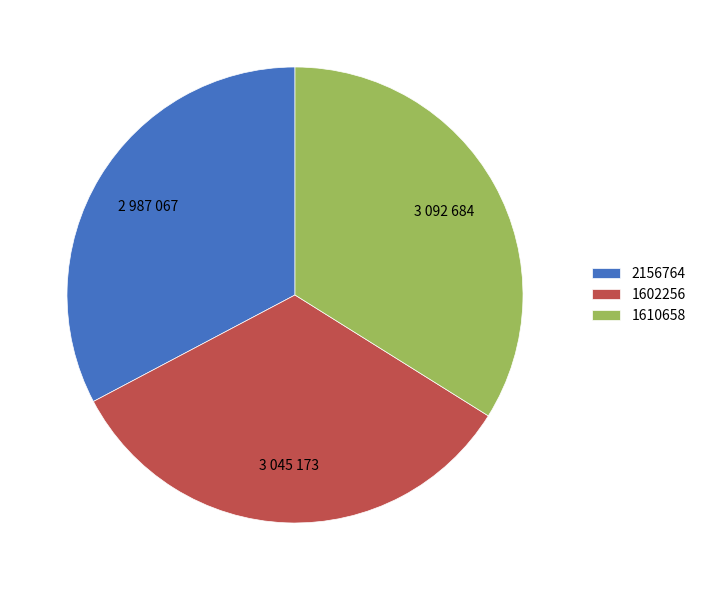

True or false: 1610658 accounts for 34% of the total.

True